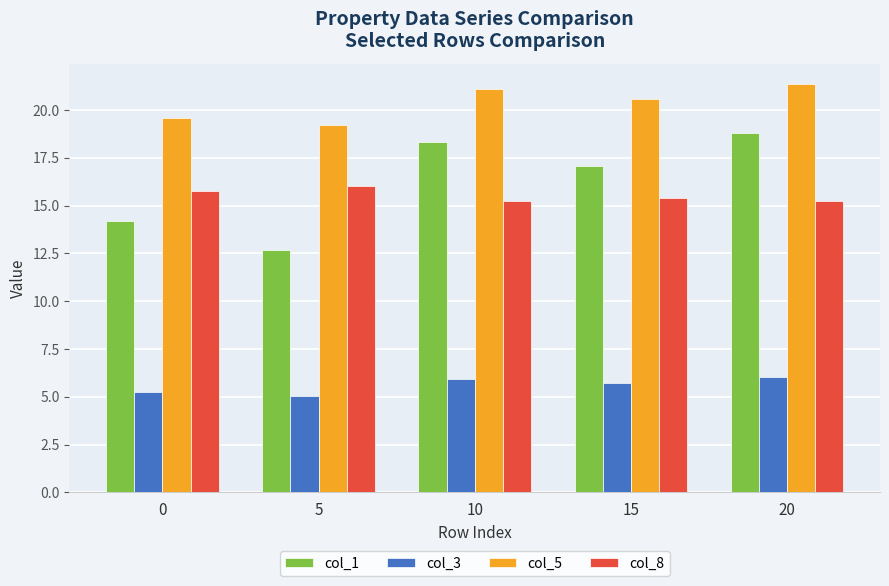

What is the difference between the maximum and minimum values in the col_5 series?

2.1